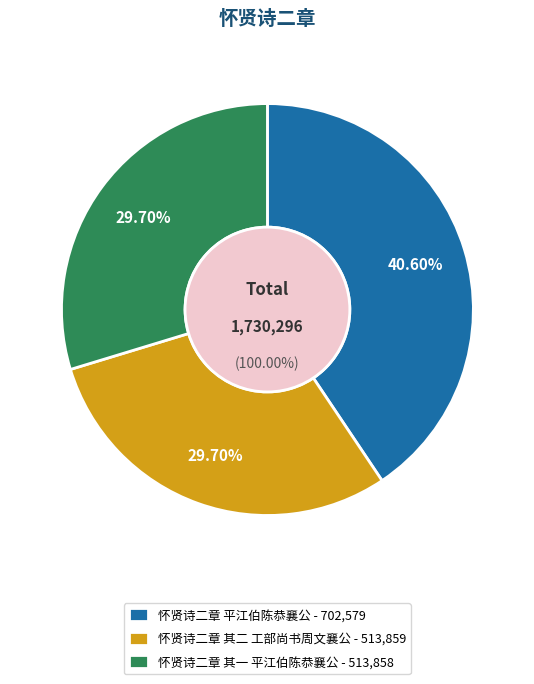

Is it true that 怀贤诗二章 平江伯陈恭襄公 is 41% of the pie?

True